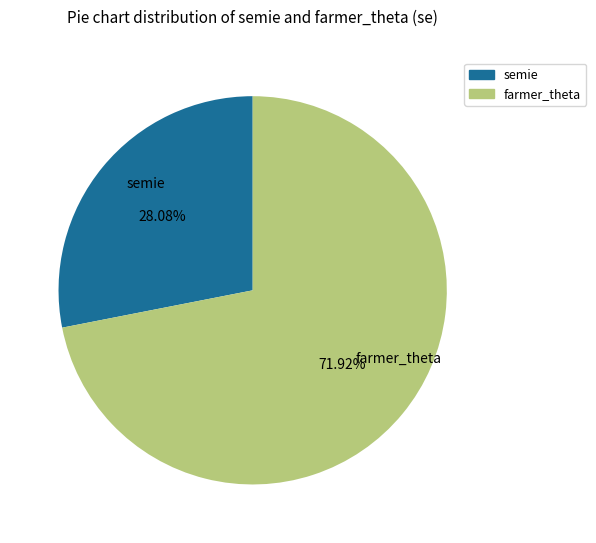

What is the largest slice in the pie chart?

farmer_theta